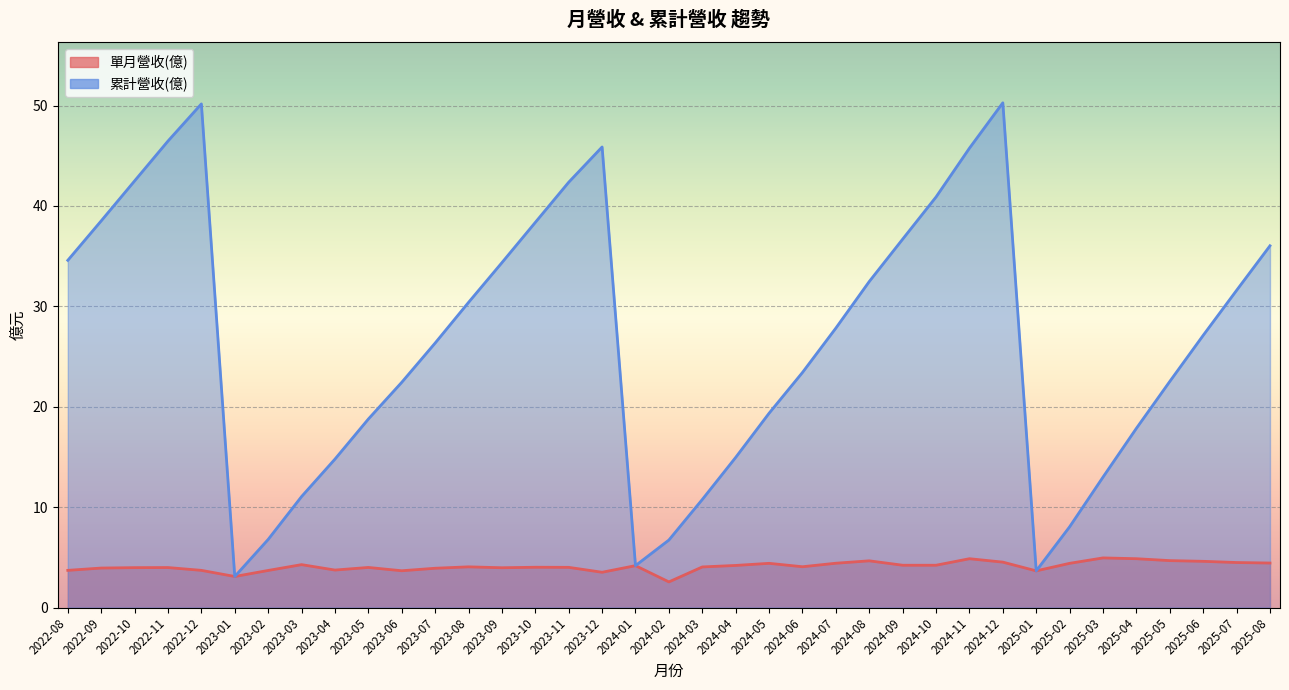

What is the minimum value shown in the chart?

2.5